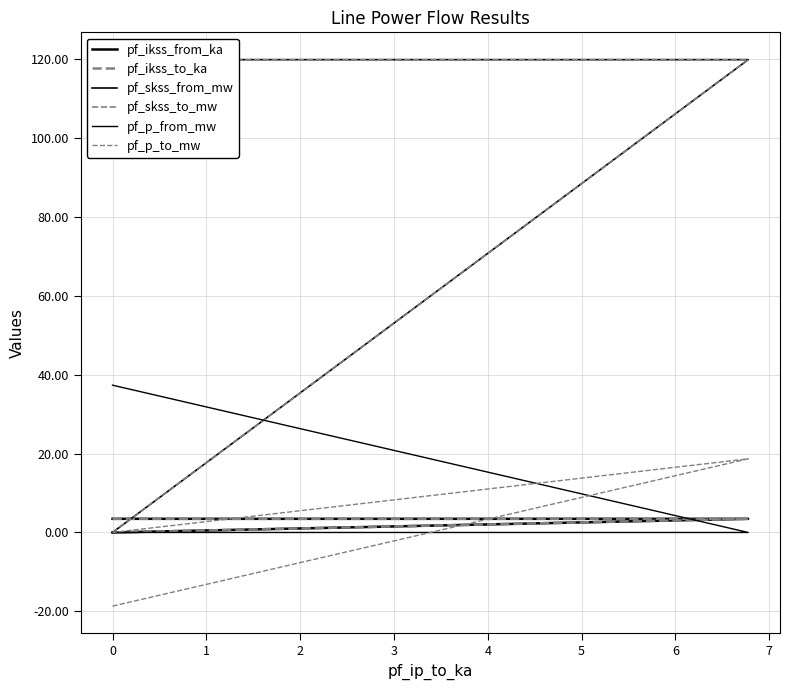

True or false: pf_ikss_from_ka has a value of 0.0 at 0.

True